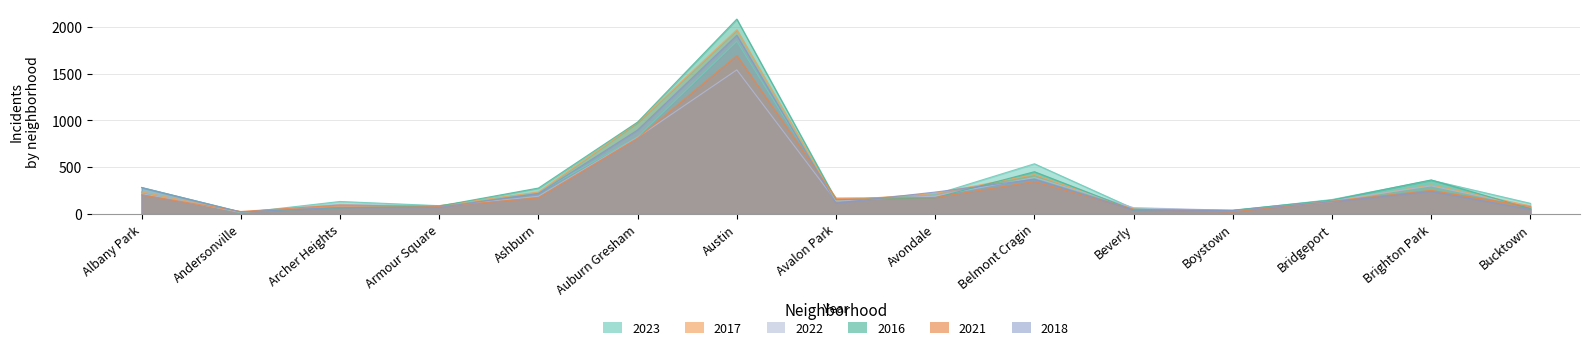

Which series changed the most between Auburn Gresham and Bridgeport?

2017